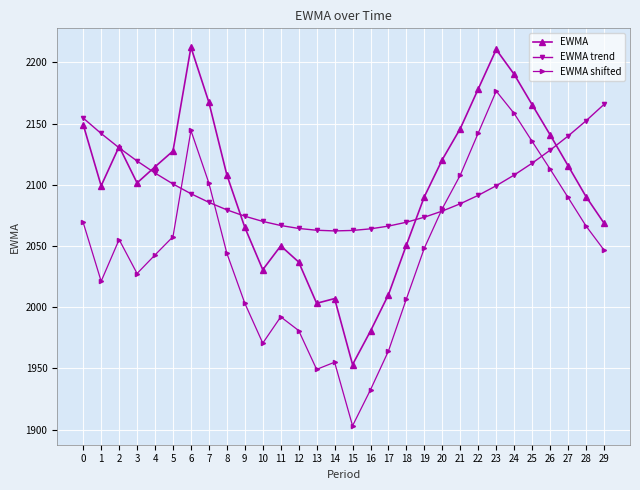

What is the minimum value for EWMA trend?

2062.3